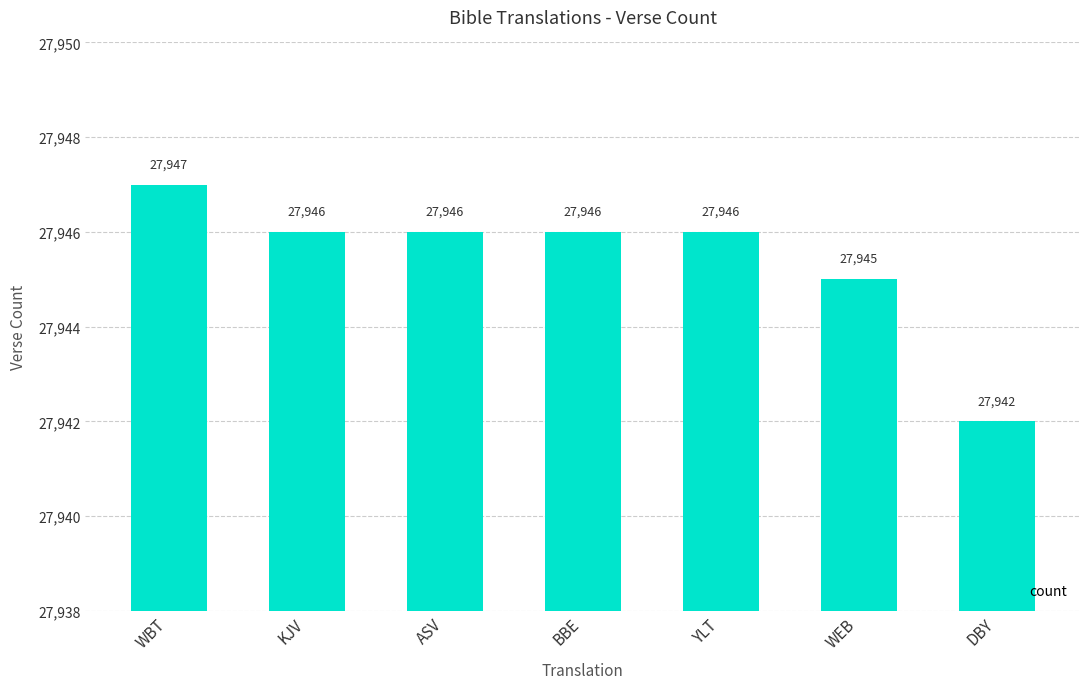

Which label corresponds to the largest value in the chart?

WBT